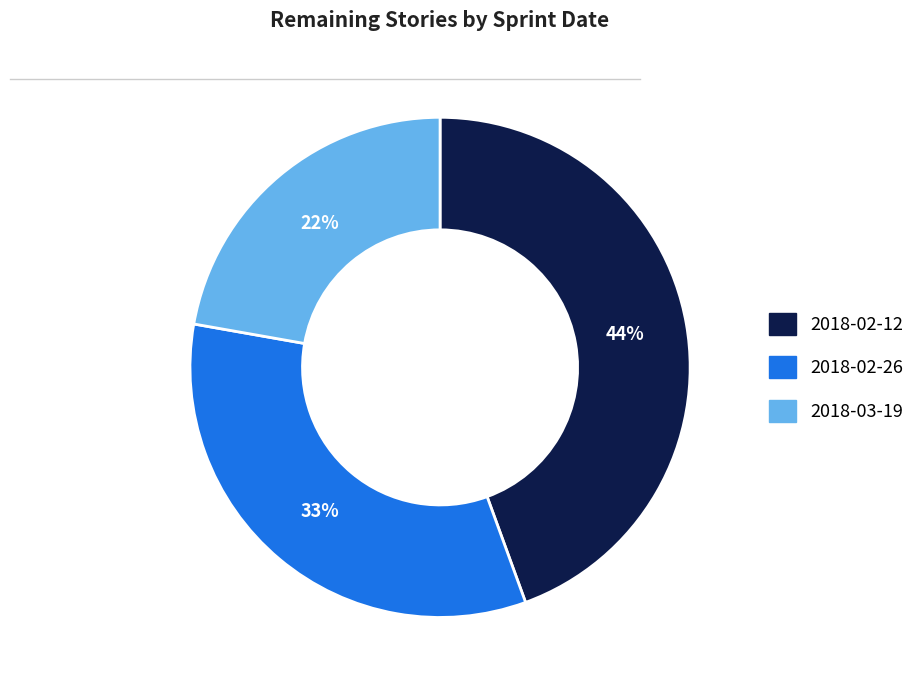

Does 2018-02-26 represent more than half of the total?

No